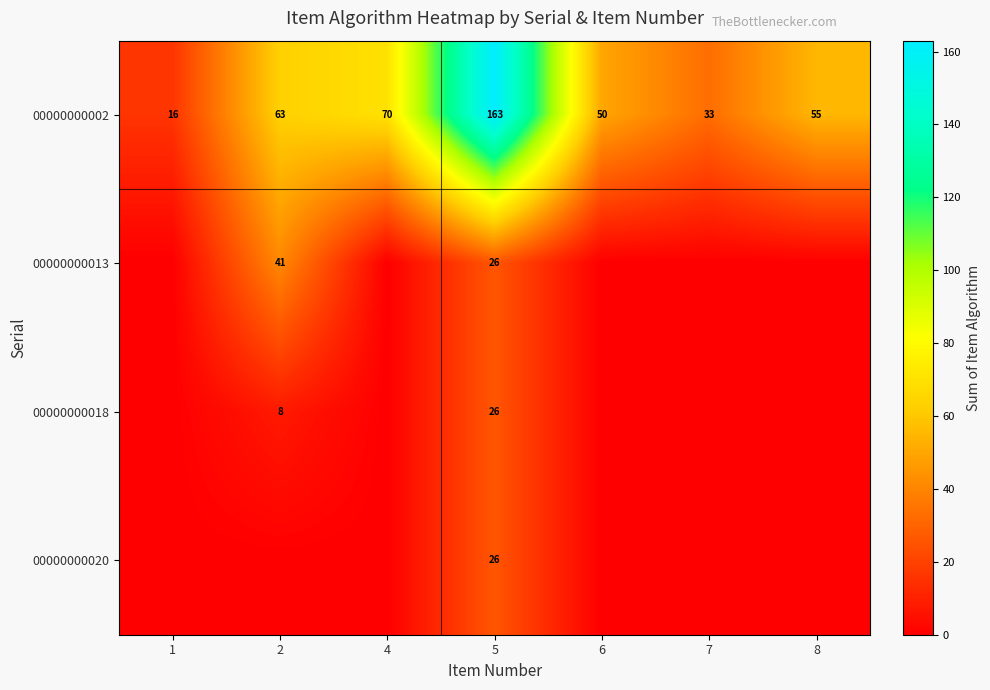

What is the difference between the 00000000002 values at 4 and 8?

15